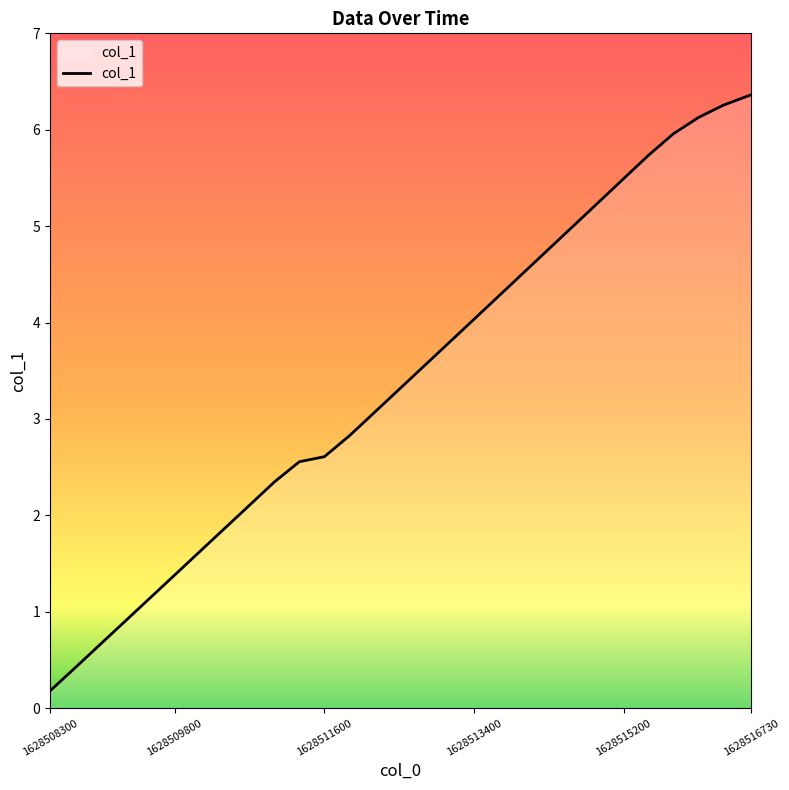

What is the greatest value displayed?

6.4